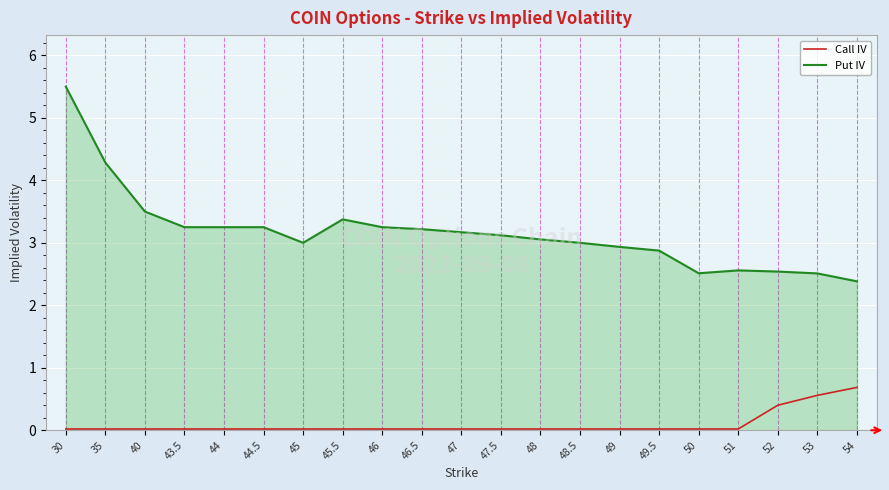

What is the greatest value displayed?

5.5